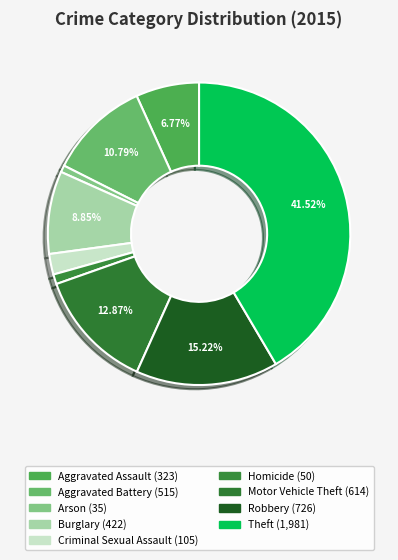

What percentage is the Criminal Sexual Assault slice, to the nearest percent?

2%